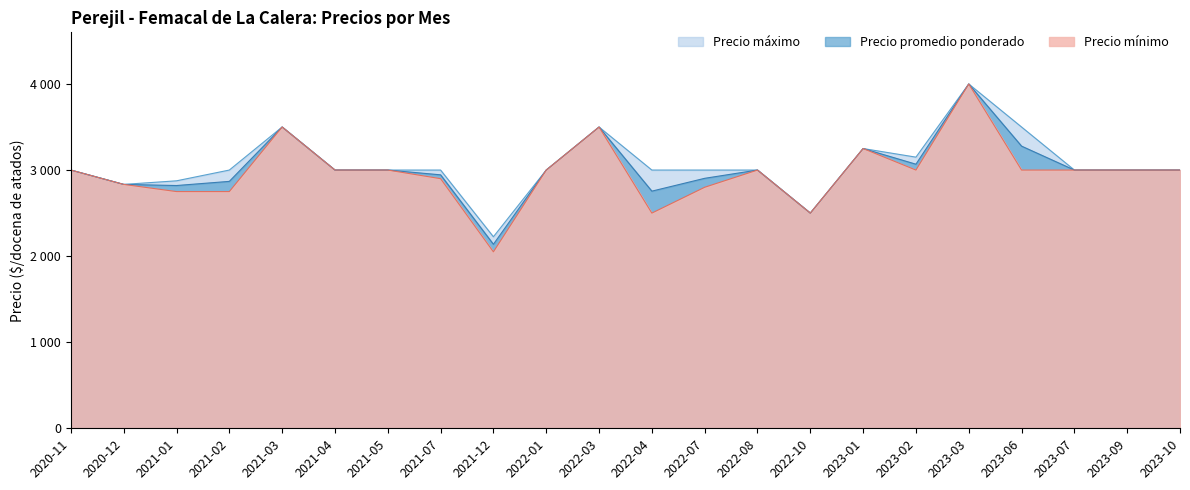

How many interior local peaks does the Precio maximo series have?

4